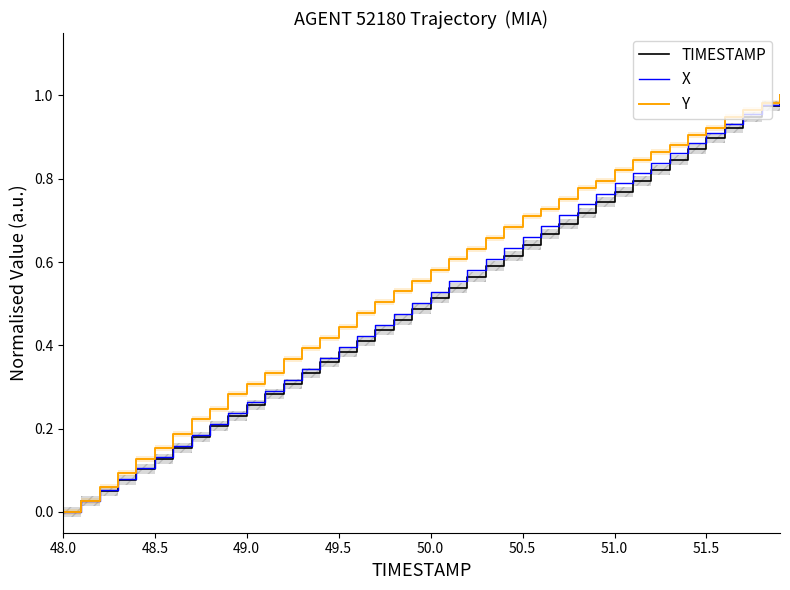

The TIMESTAMP series shows 1.2 at 33. True or false?

False